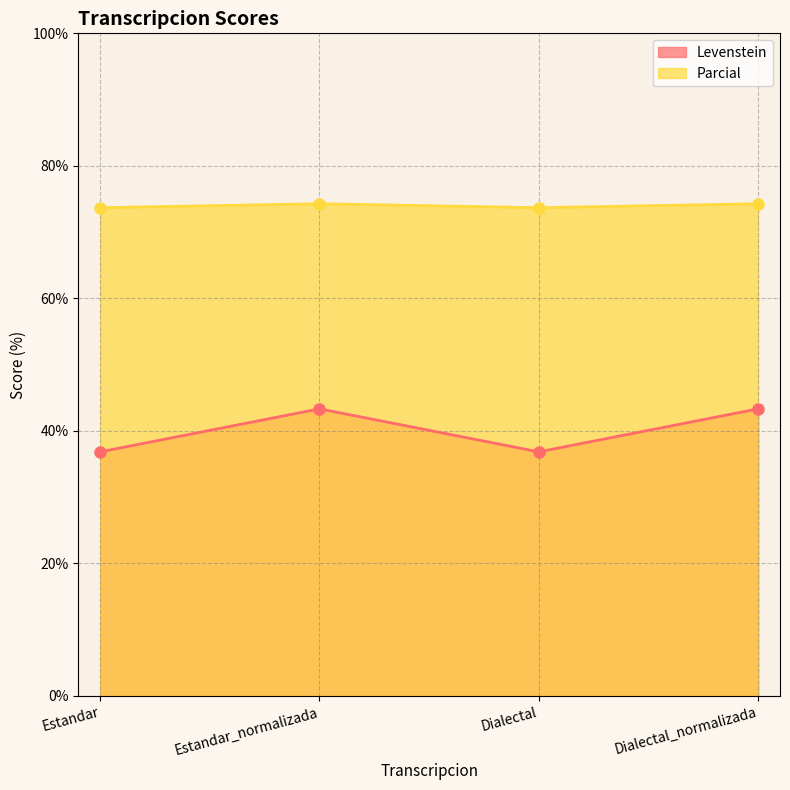

Which has a higher value, Estandar_normalizada or Estandar?

Estandar_normalizada